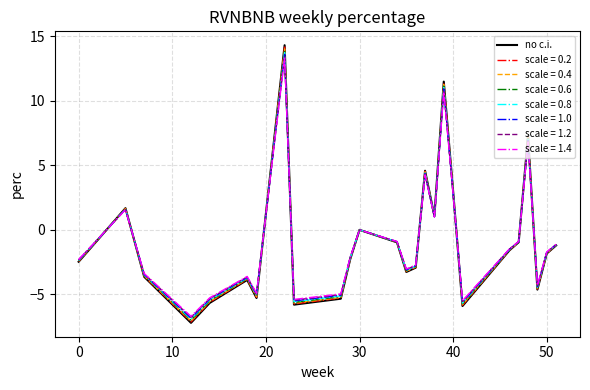

Which series has the widest spread of values?

no c.i.